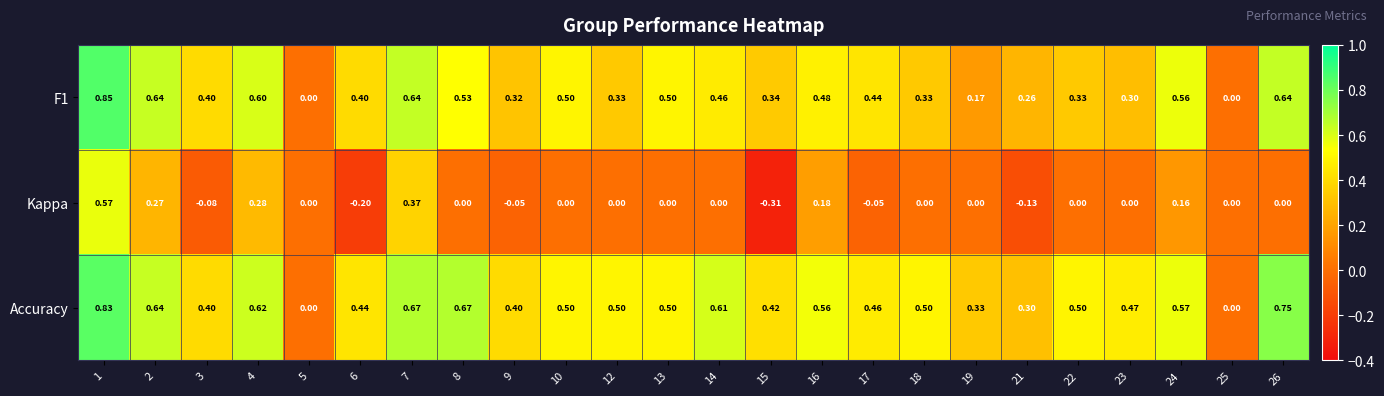

Which series has the largest total across all categories?

Accuracy